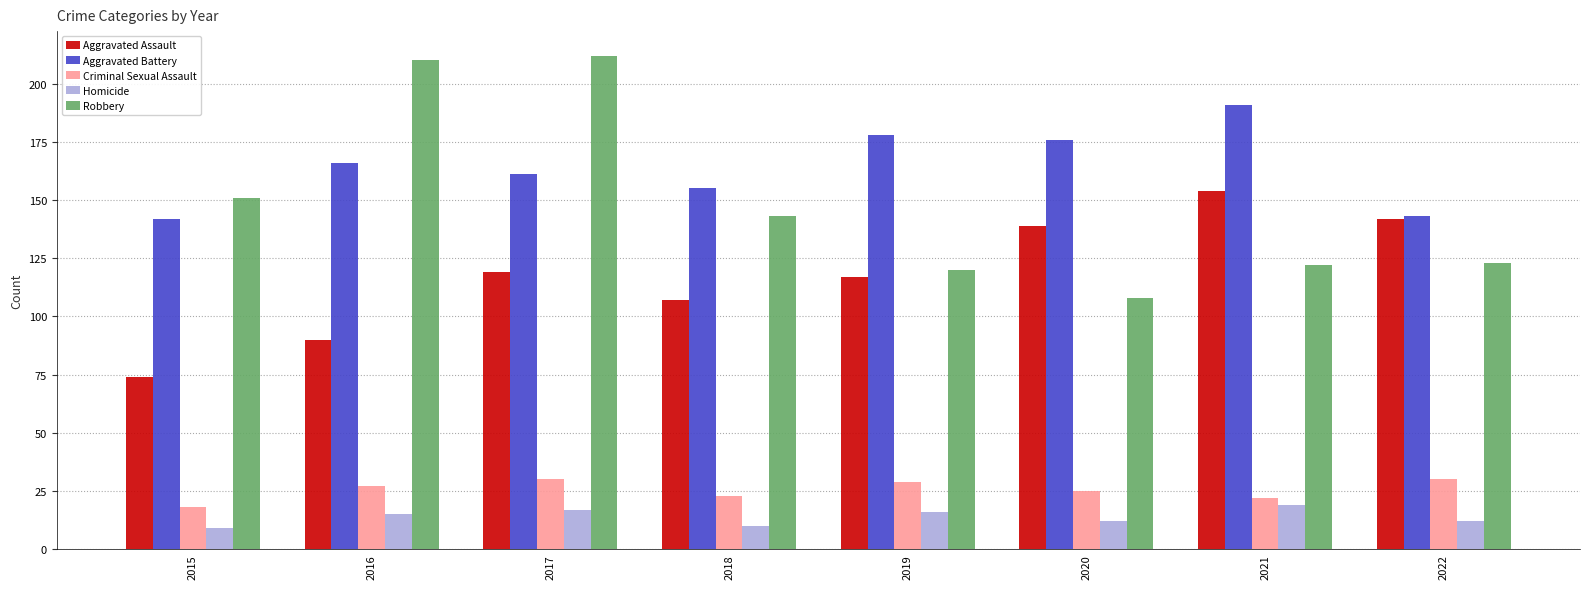

Rank the series at 2016 from highest to lowest value.

Robbery, Aggravated Battery, Aggravated Assault, Criminal Sexual Assault, Homicide